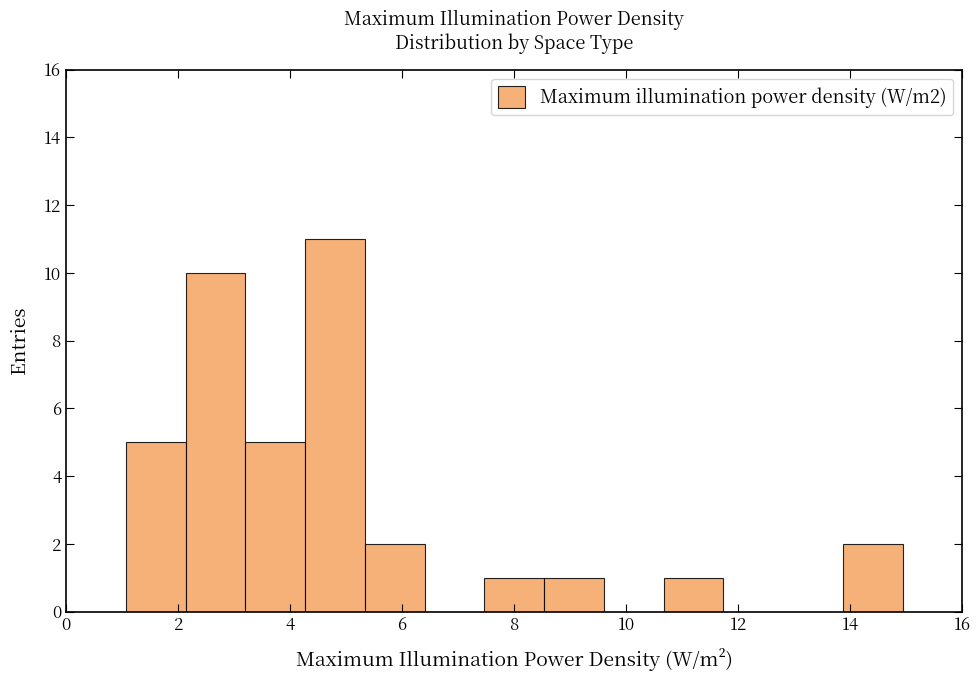

Reading left to right, transcribe this chart: for each bar, give the range it covers on the x-axis and its height. Neither the bar edges nor the heights are printed on the chart, so give them approximately, as read against the axes.

0.0 to 1.0: 0
1.0 to 2.2: 5
2.2 to 3.2: 10
3.2 to 4.2: 5
4.2 to 5.4: 11
5.4 to 6.4: 2
6.4 to 7.4: 0
7.4 to 8.6: 1
8.6 to 9.6: 1
9.6 to 10.6: 0
10.6 to 11.8: 1
11.8 to 12.8: 0
12.8 to 13.8: 0
13.8 to 15.0: 2
15.0 to 16.0: 0